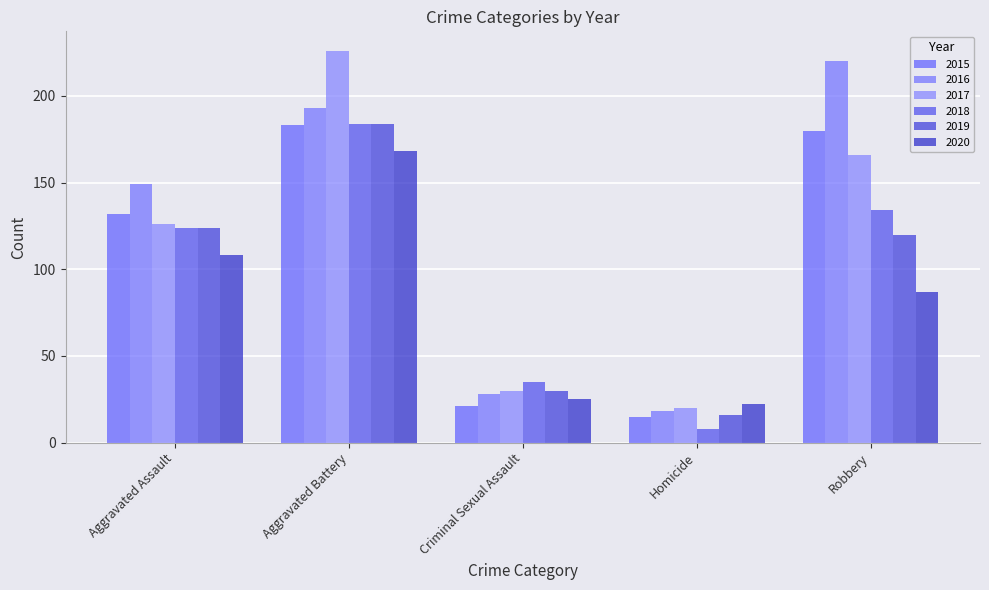

Which category has the lowest value in the 2018 series?

Homicide